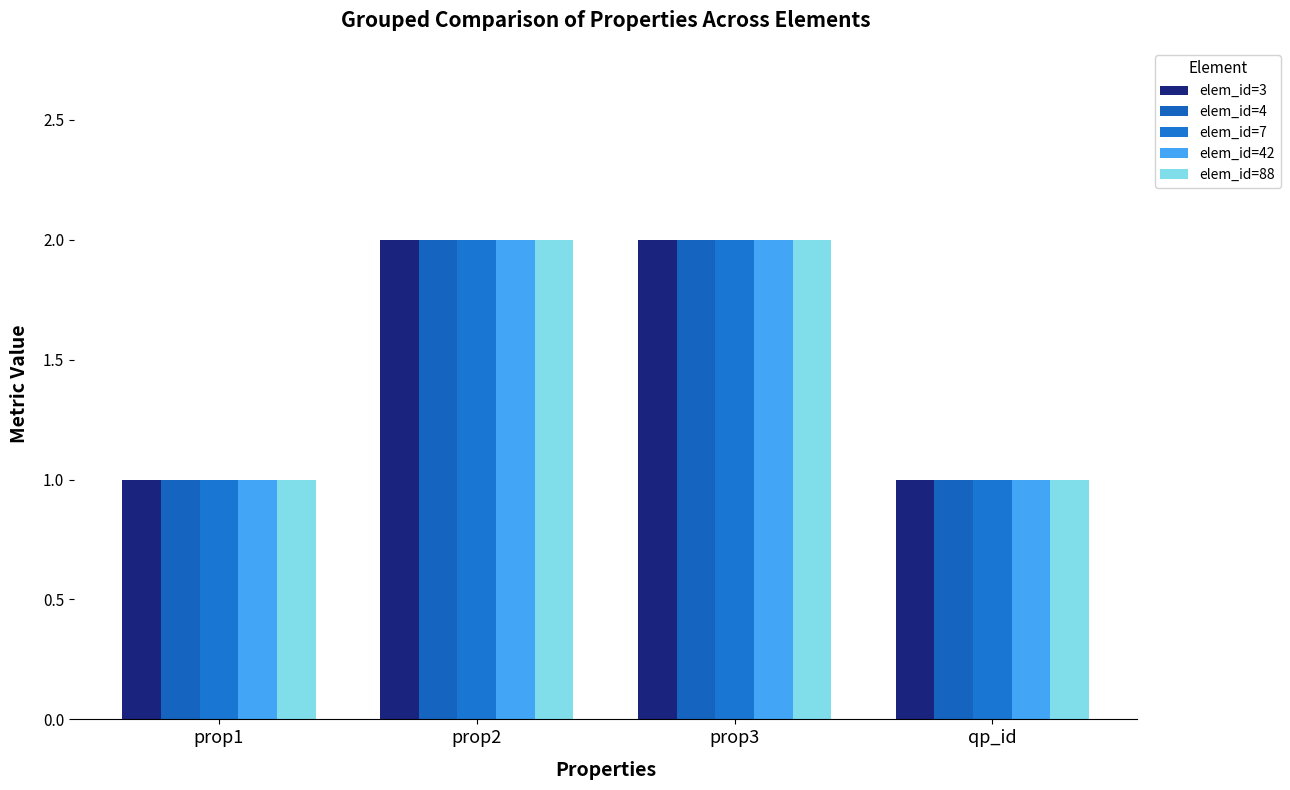

What are all the series names shown in the legend?

elem_id=3, elem_id=4, elem_id=7, elem_id=42, elem_id=88